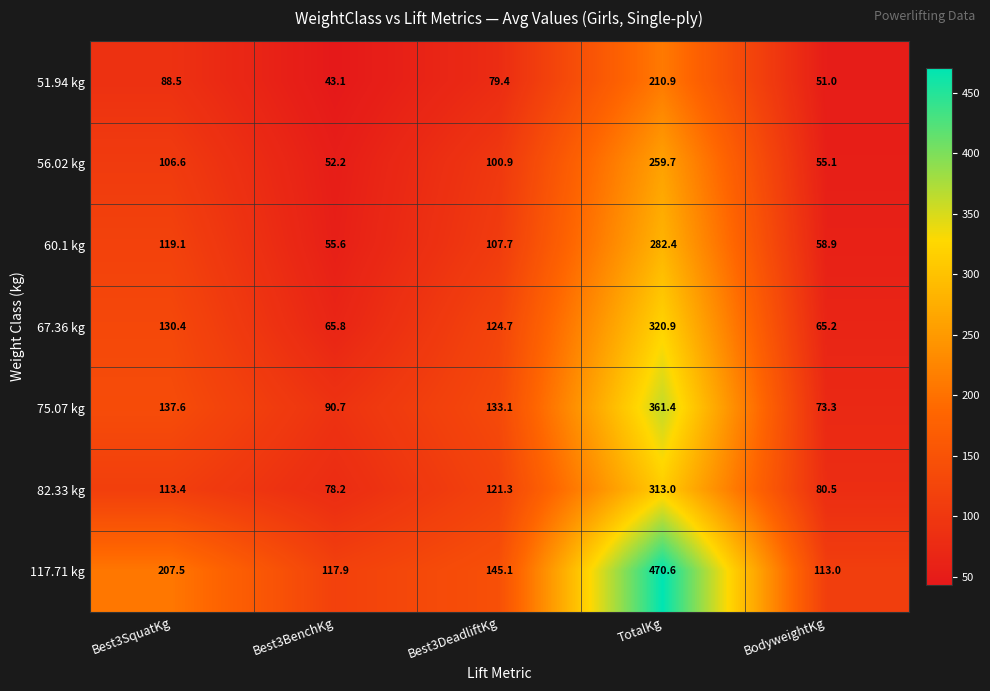

What is the sum of the 51.94 kg values at BodyweightKg and Best3DeadliftKg?

130.4